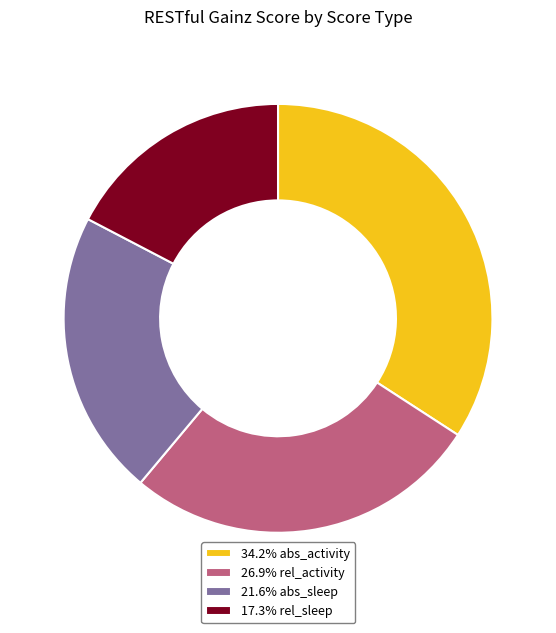

Approximately how many times larger is the value at 21.6% abs_sleep compared to 26.9% rel_activity?

0.8